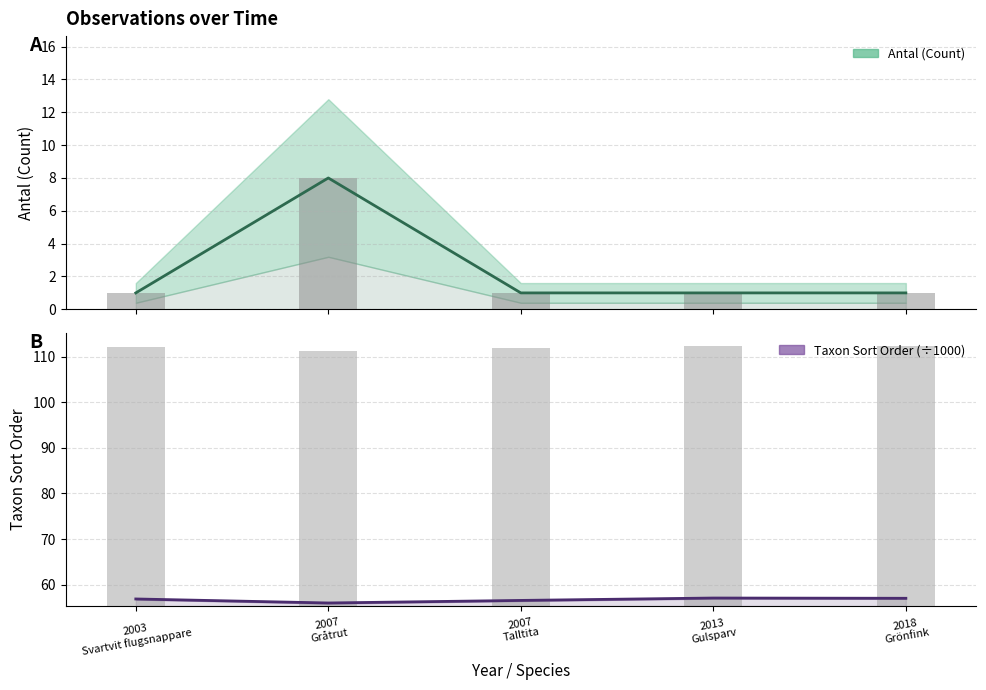

Reading left to right, what are all the values shown in this chart?

Antal (Count): 1.0	8.0	1.0	1.0	1.0
Taxon Sort Order: 56.9	56.0	56.5	57.1	57.0